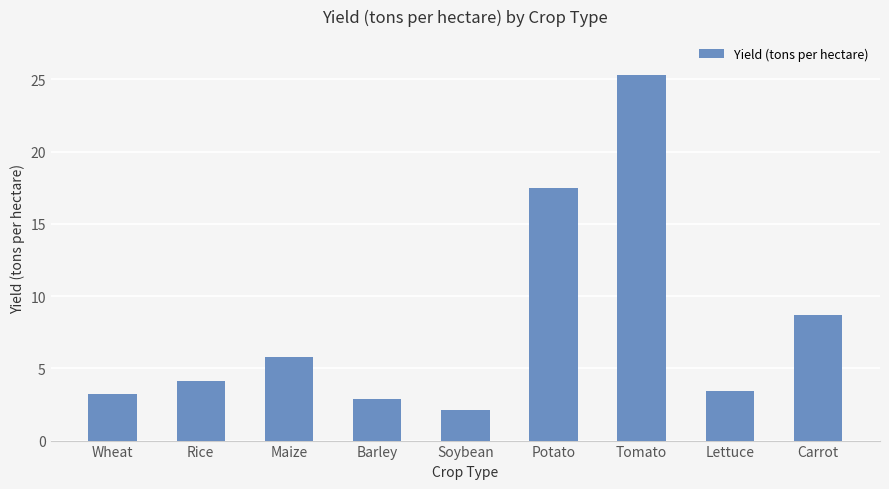

What is the average value?

8.1